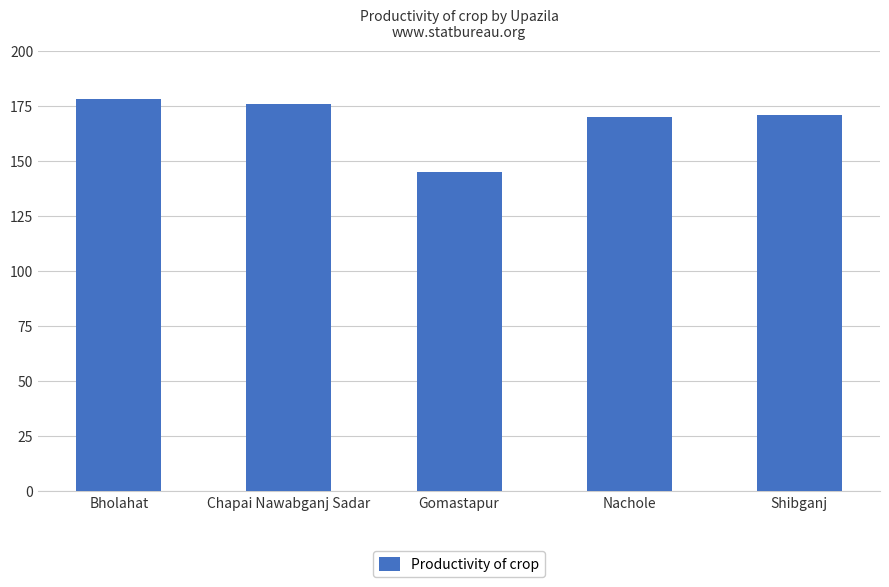

Count the number of data series in this chart.

1